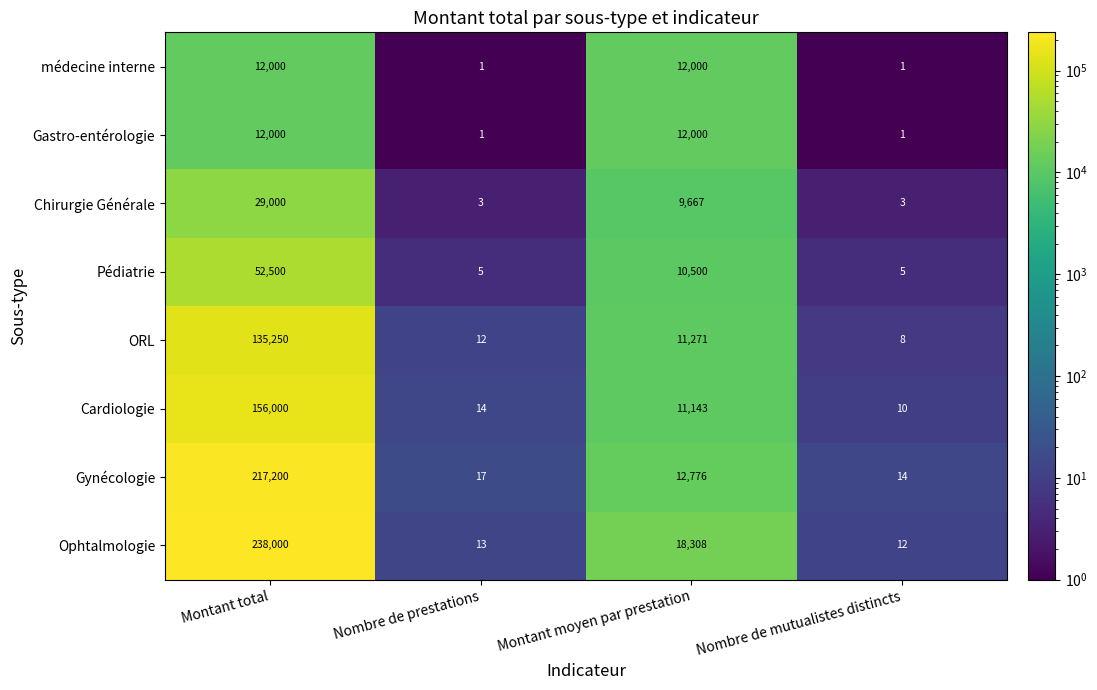

What is the difference between the second highest and minimum values in the Cardiologie series?

11133